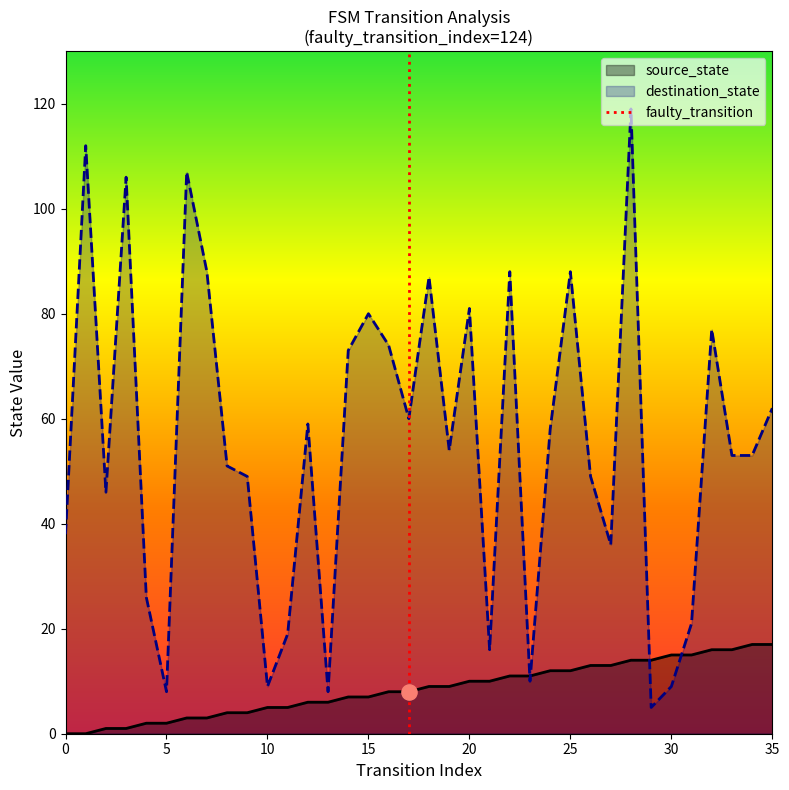

Which series reaches the minimum Y coordinate?

source_state